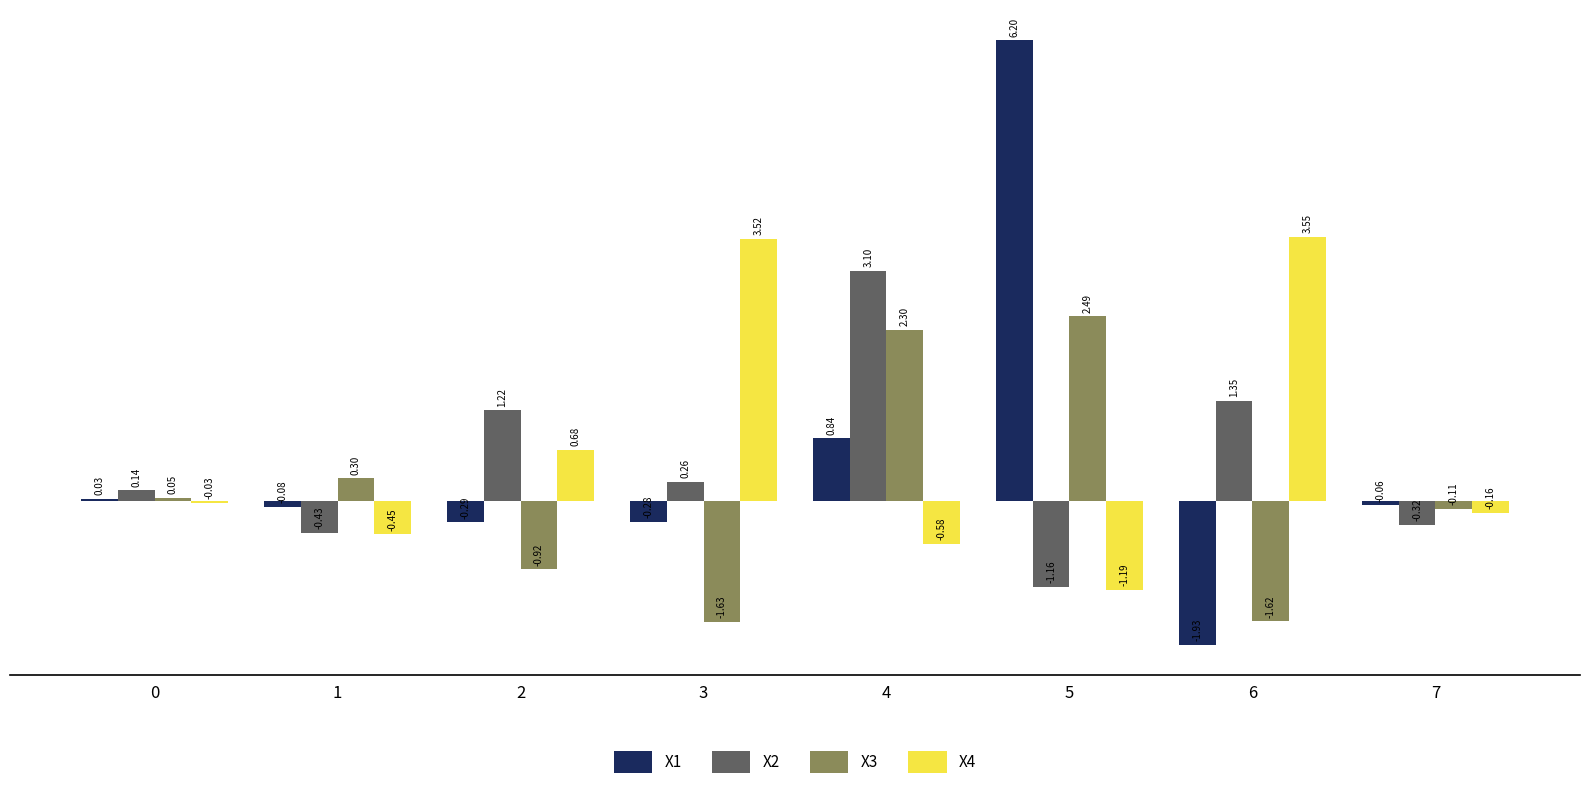

Which series changed the most between 4 and 6?

X4